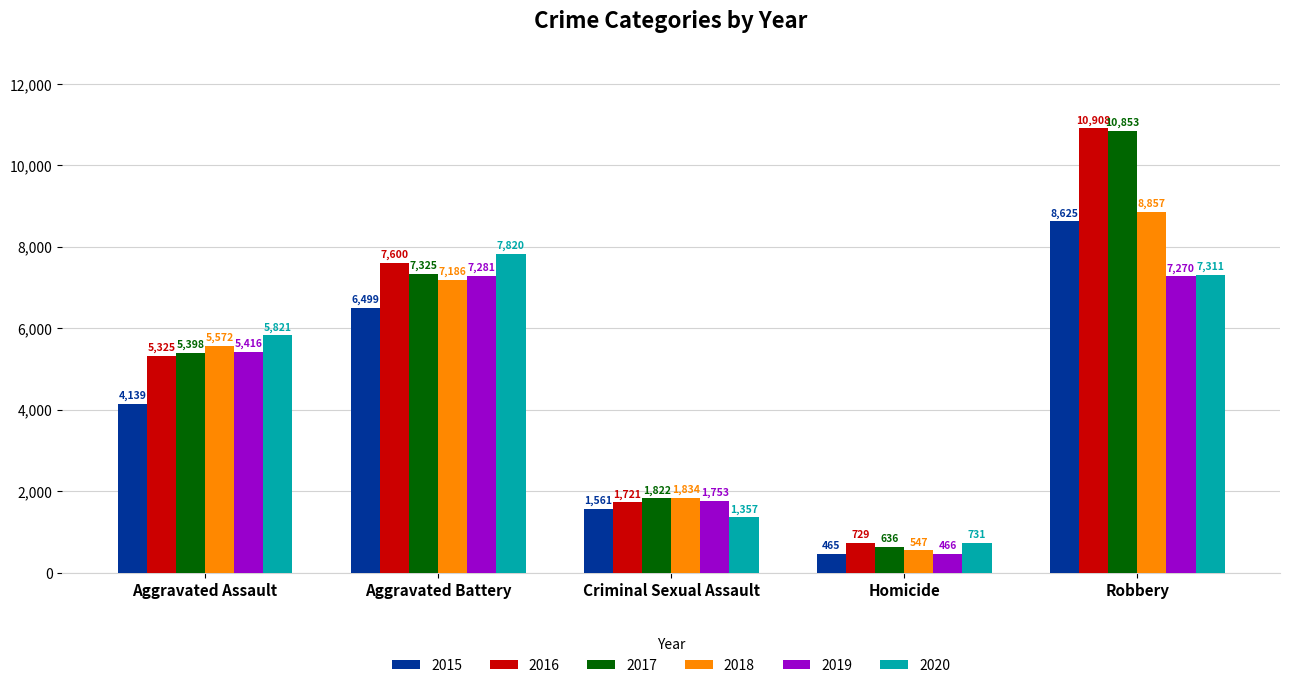

What is the highest value of the 2016 series?

10908